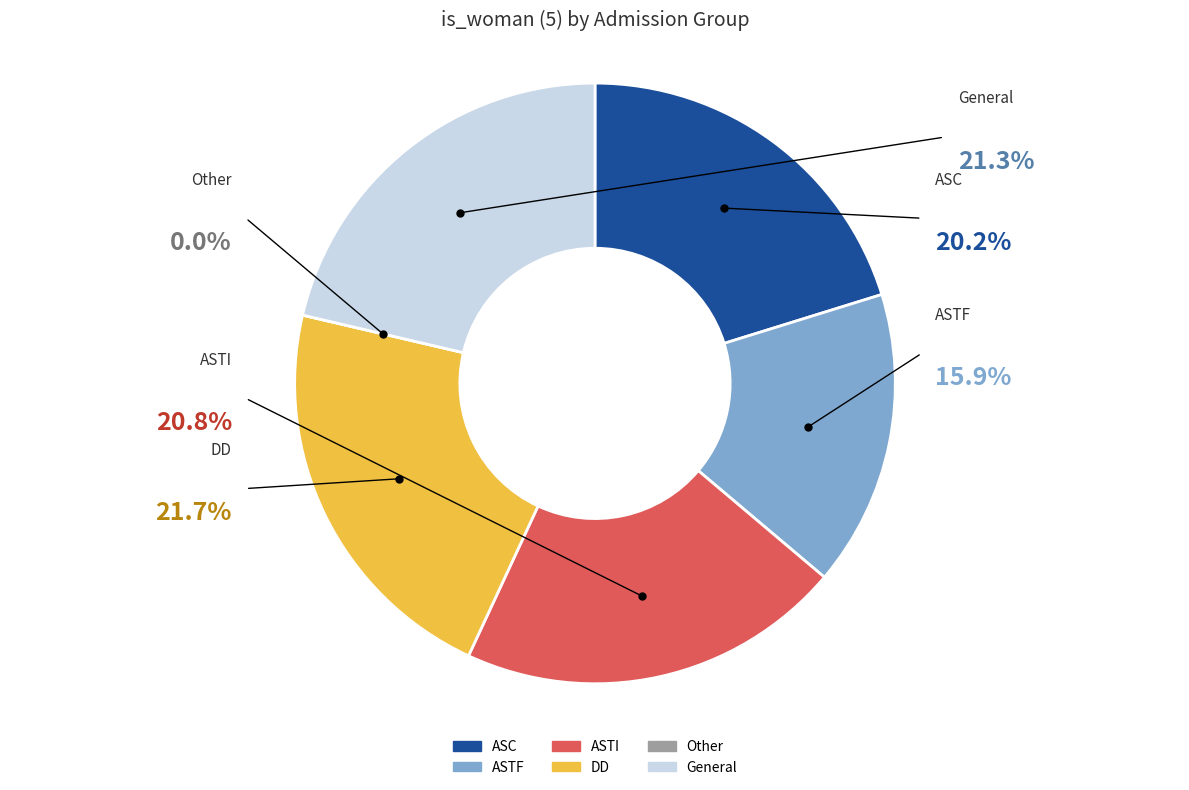

Which has a higher value, ASTF or DD?

DD